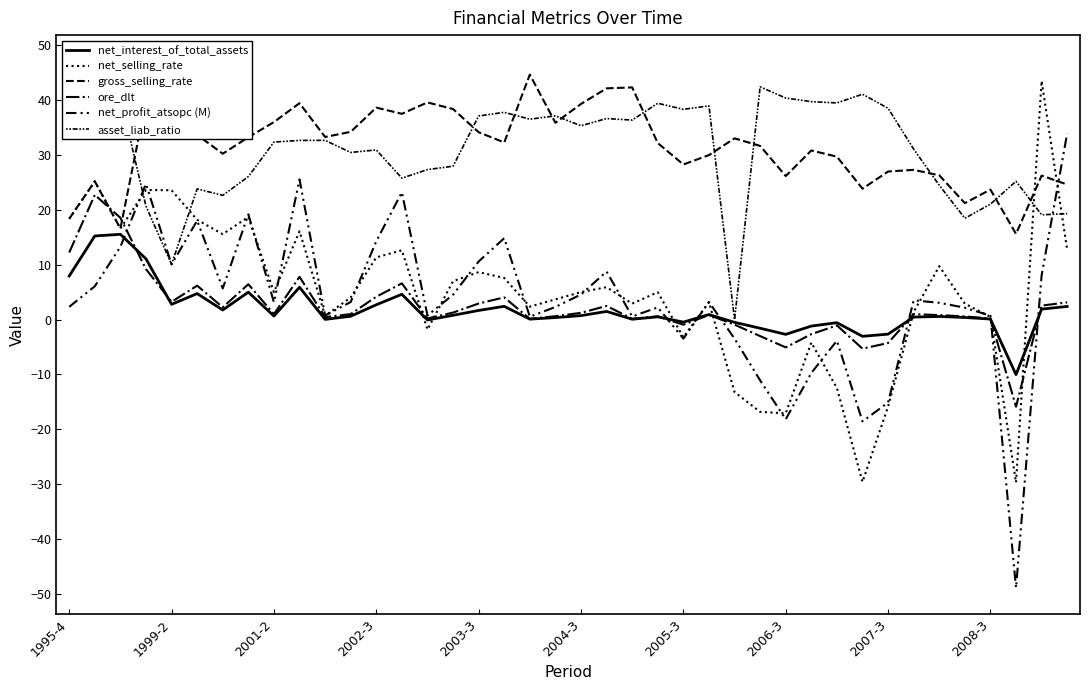

Is it true that asset_liab_ratio equals 36.5 at 18?

True